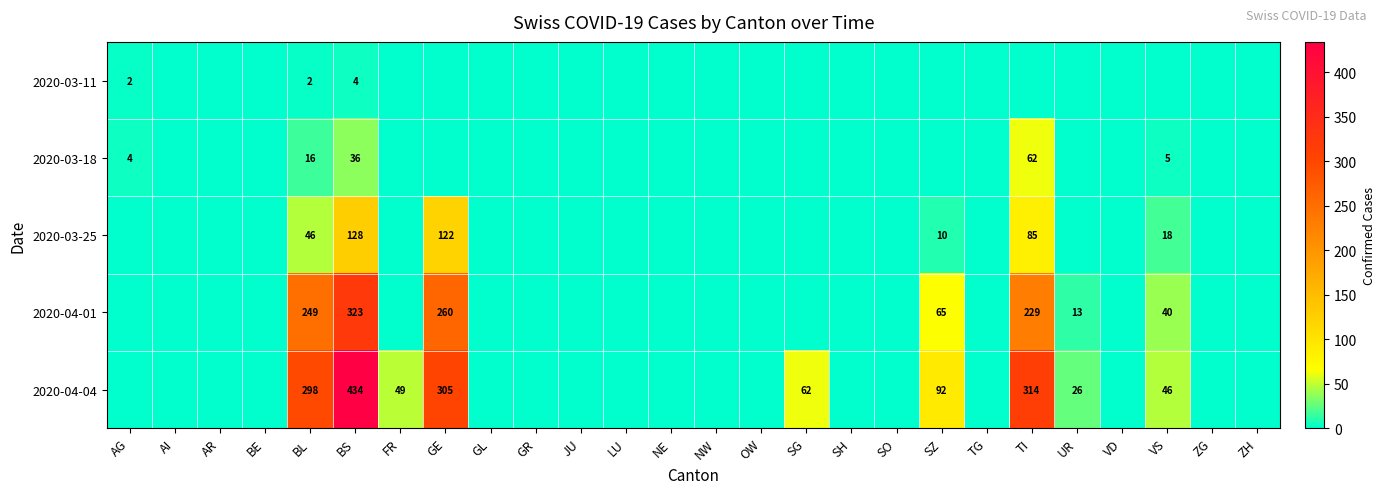

How many series are shown in this chart?

5